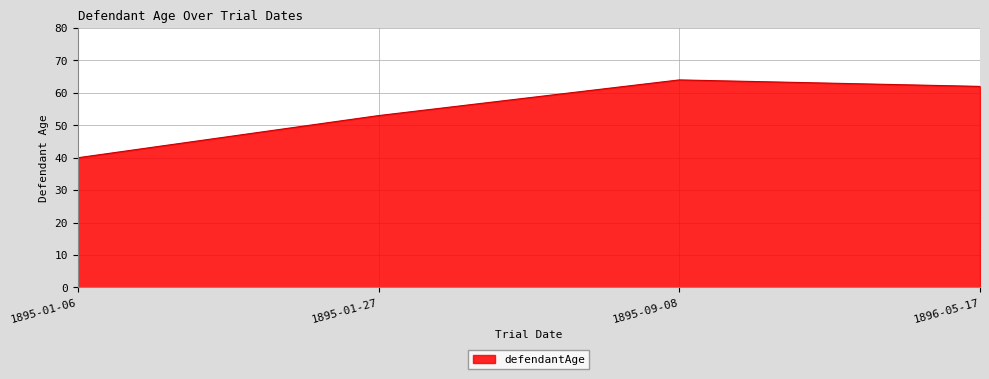

How many lines are shown in the chart?

1